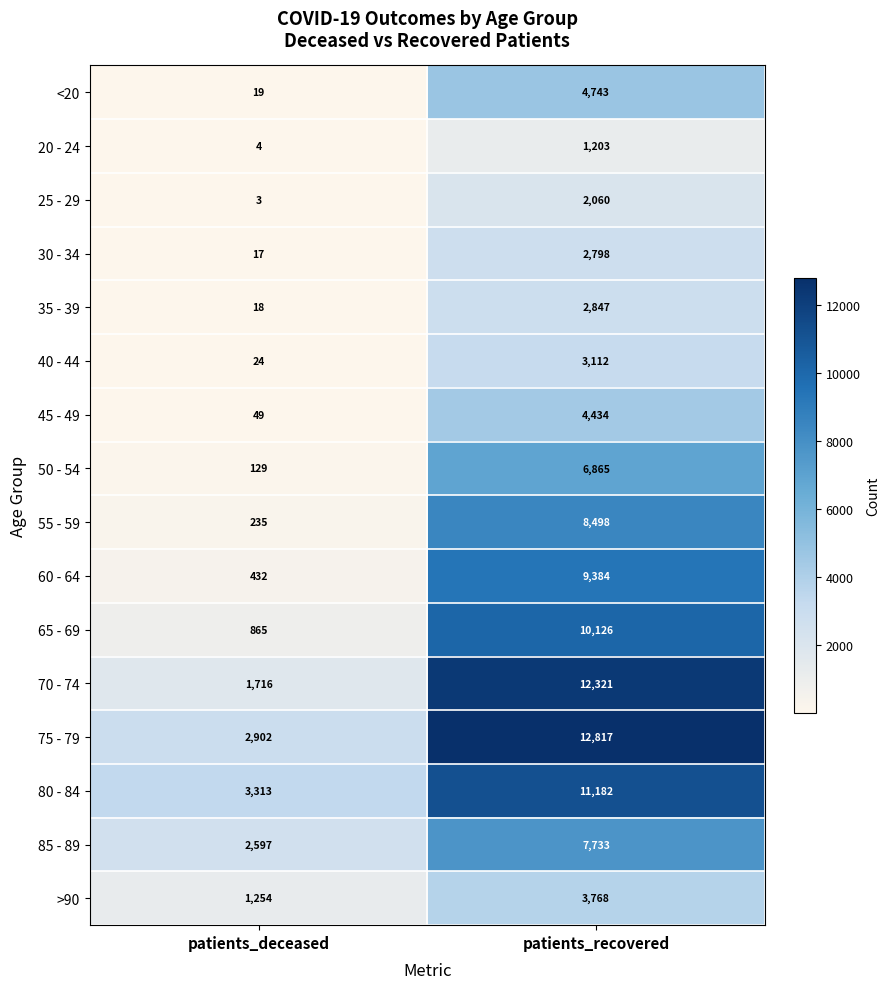

What is the maximum value shown in the chart?

12817